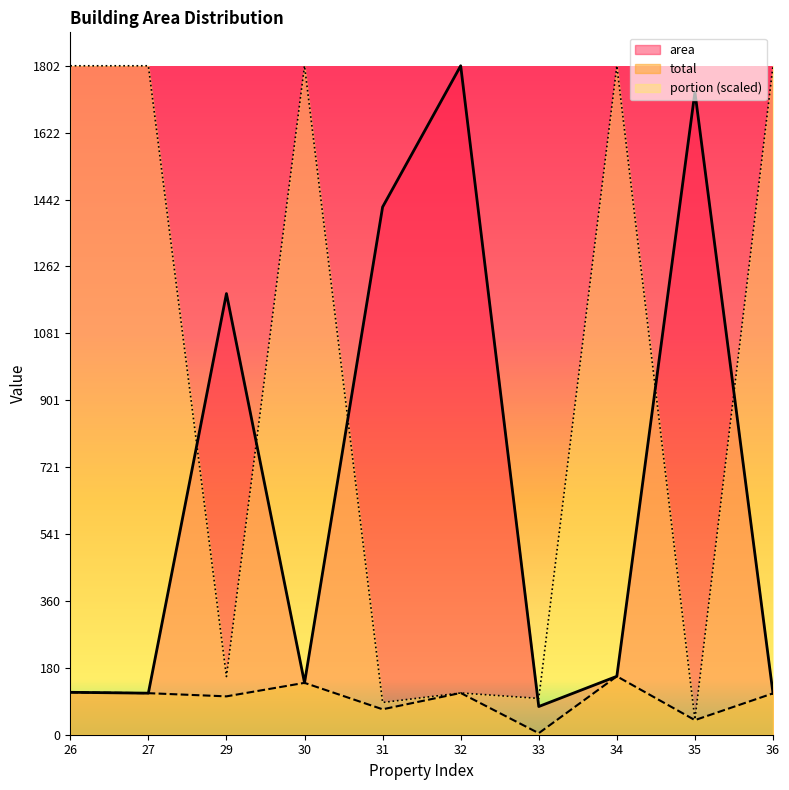

Which series has the widest spread of values?

portion (scaled)